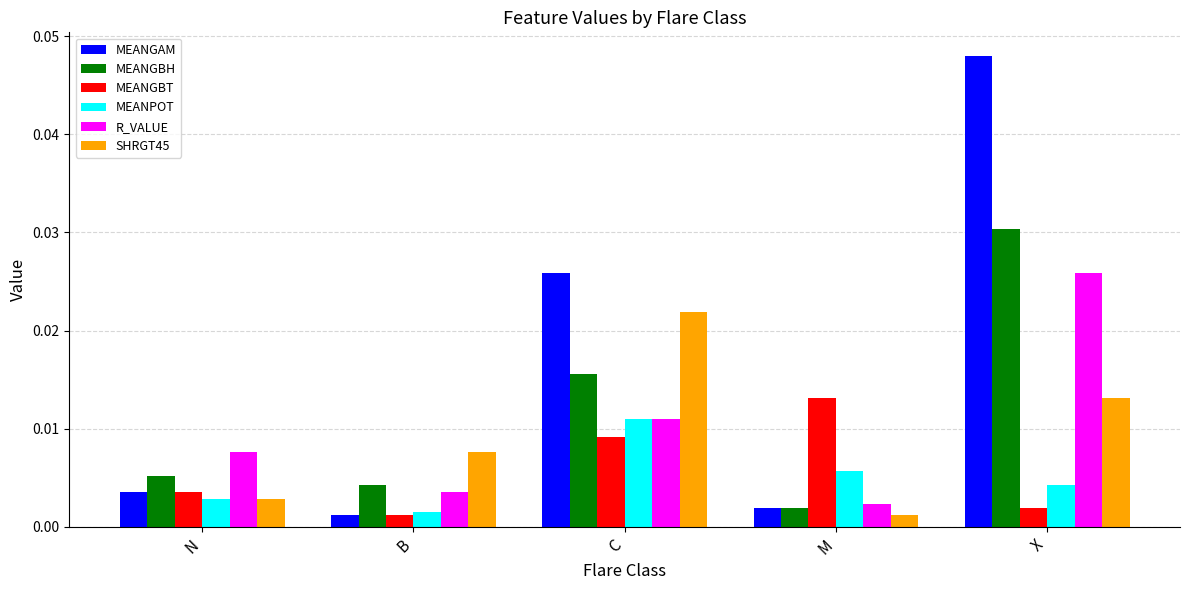

At which category is the sum across all series the highest?

X